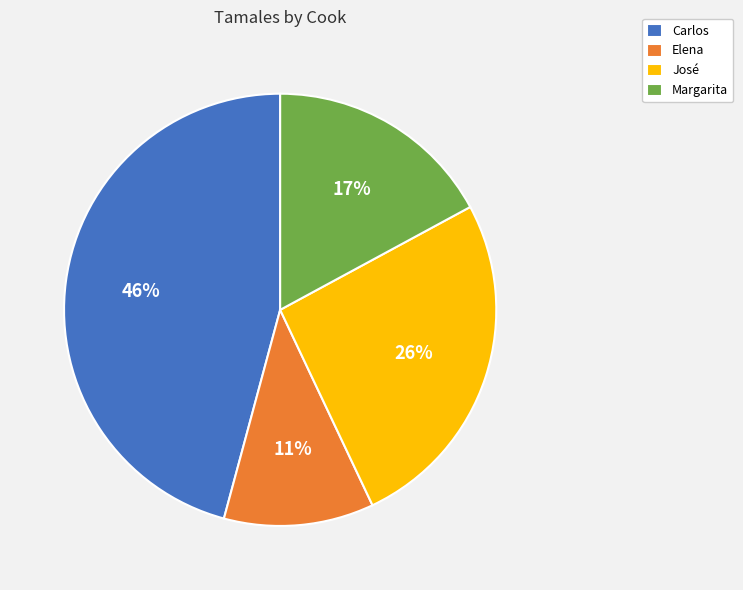

Approximately how many times larger is the value at Elena compared to José?

0.4